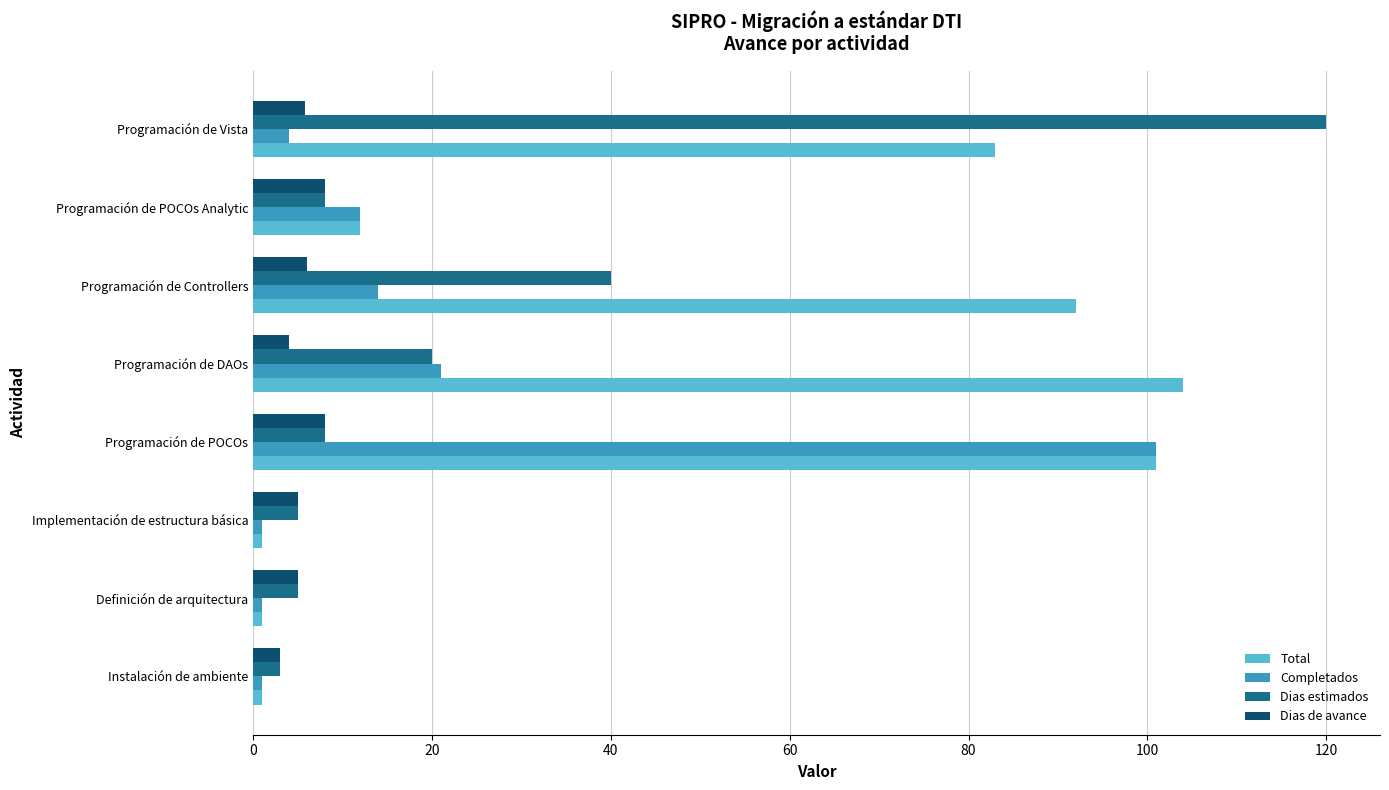

What is the sum of all Dias de avance values?

44.9